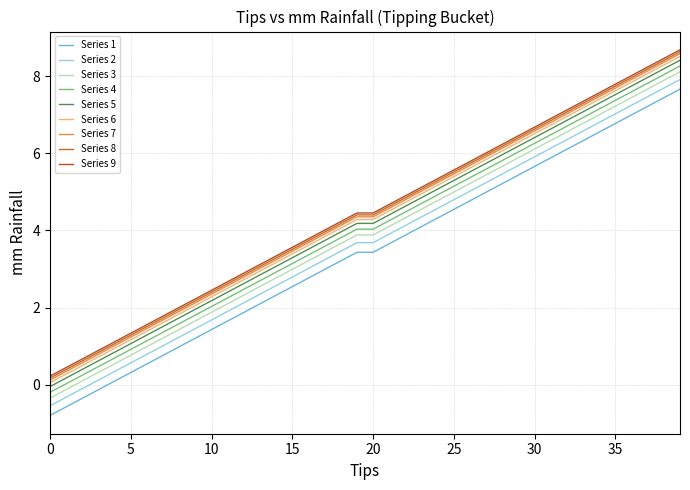

True or false: Series 3 and Series 8 intersect in this chart.

False